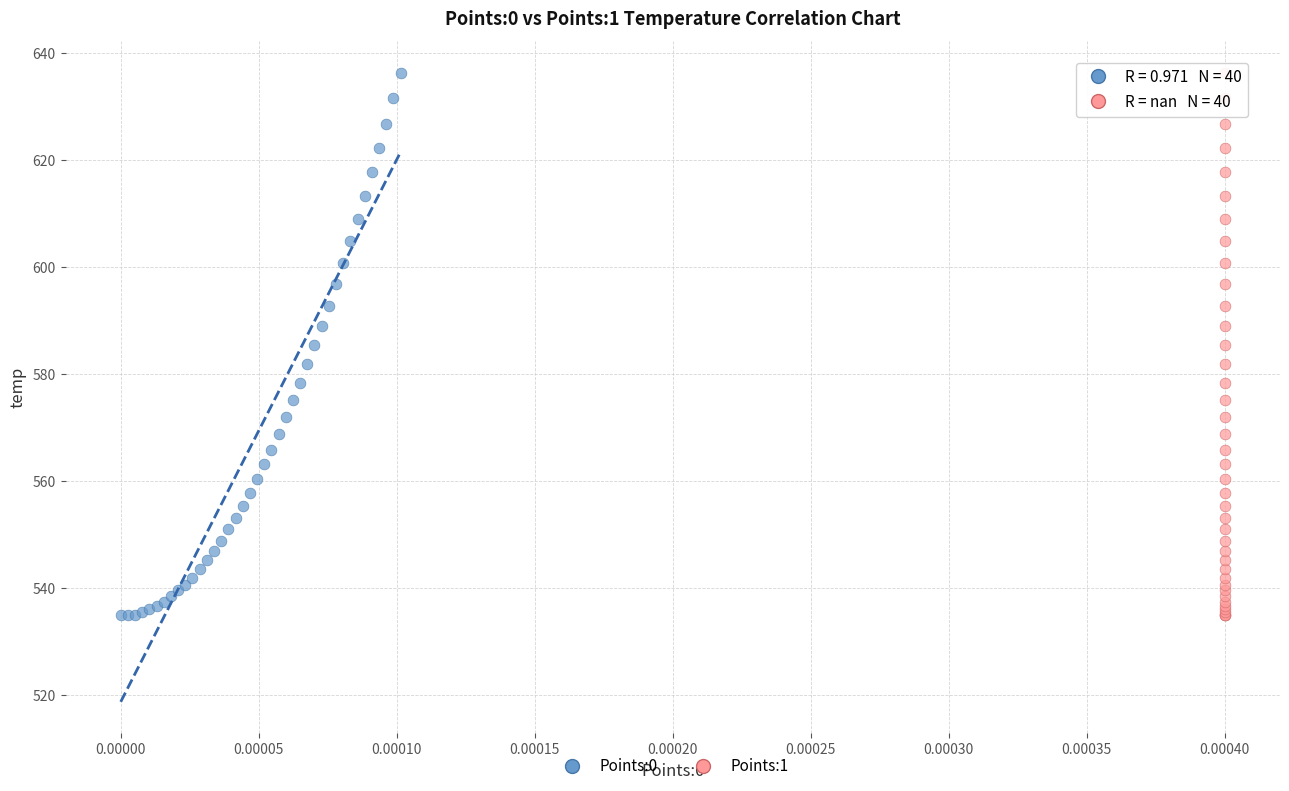

What are all the series names shown in the legend?

Points:0, Points:1